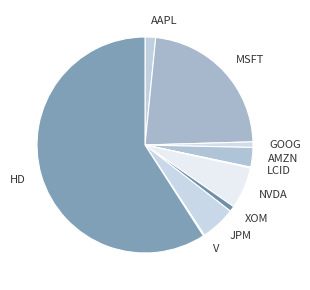

What is the largest slice in the pie chart?

HD